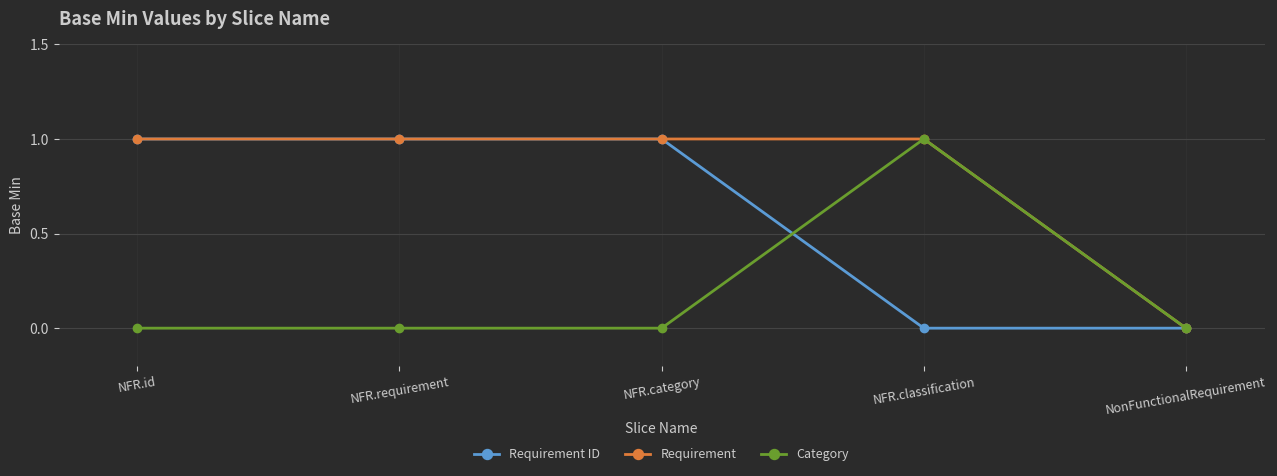

How many lines are shown in the chart?

3